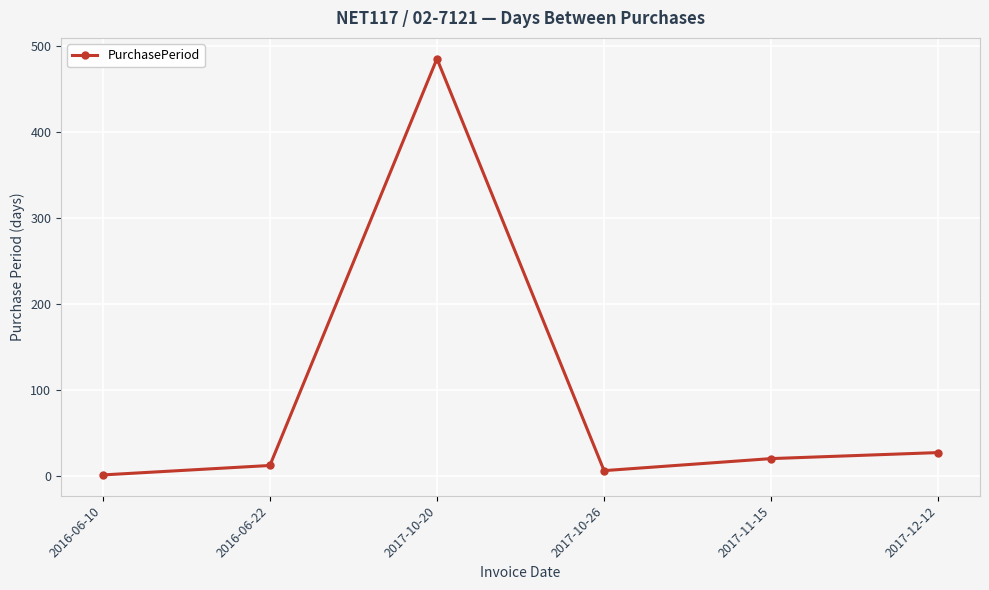

Does the chart display data point markers on the line(s)?

Yes